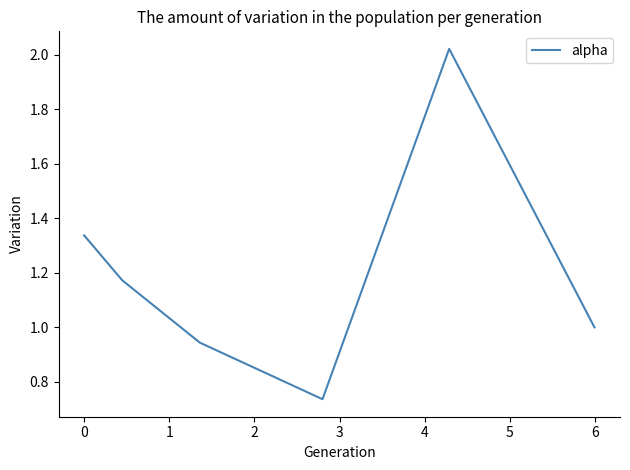

What is the sum of all values?

7.2